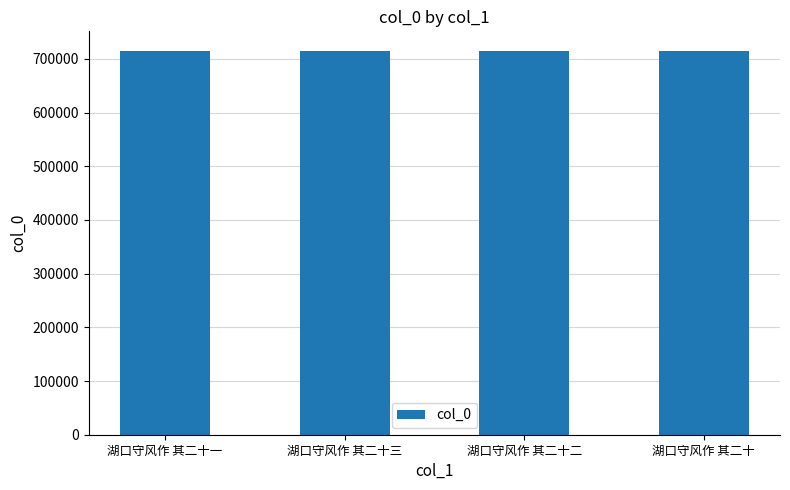

What is the label of the 3rd bar from the left?

湖口守风作 其二十二